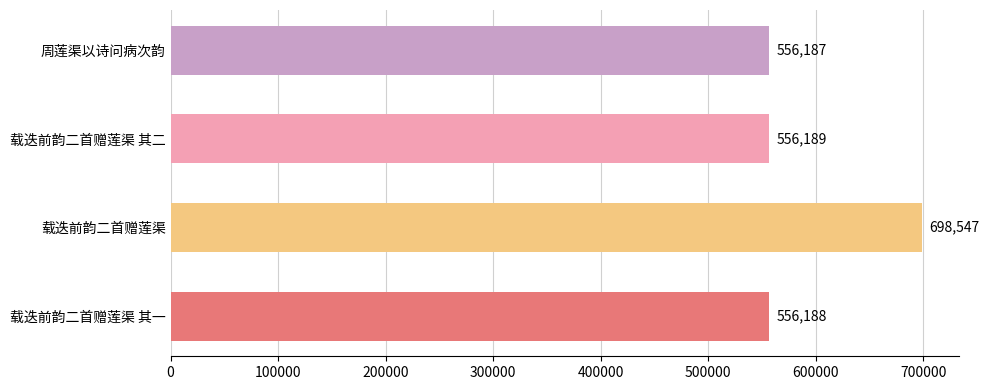

Reading top to bottom, extract all data points from this chart.

556187	556189	698547	556188